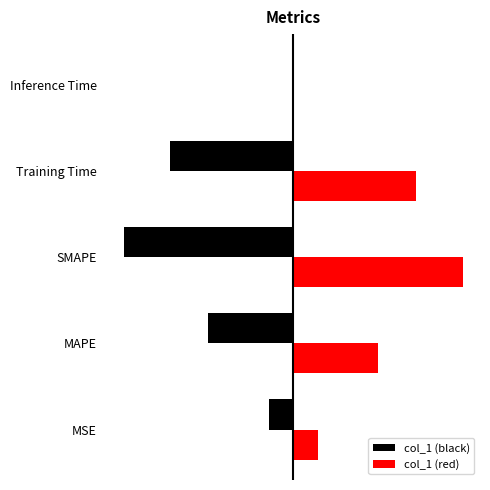

What is the change in value from MSE to SMAPE?

+1.7